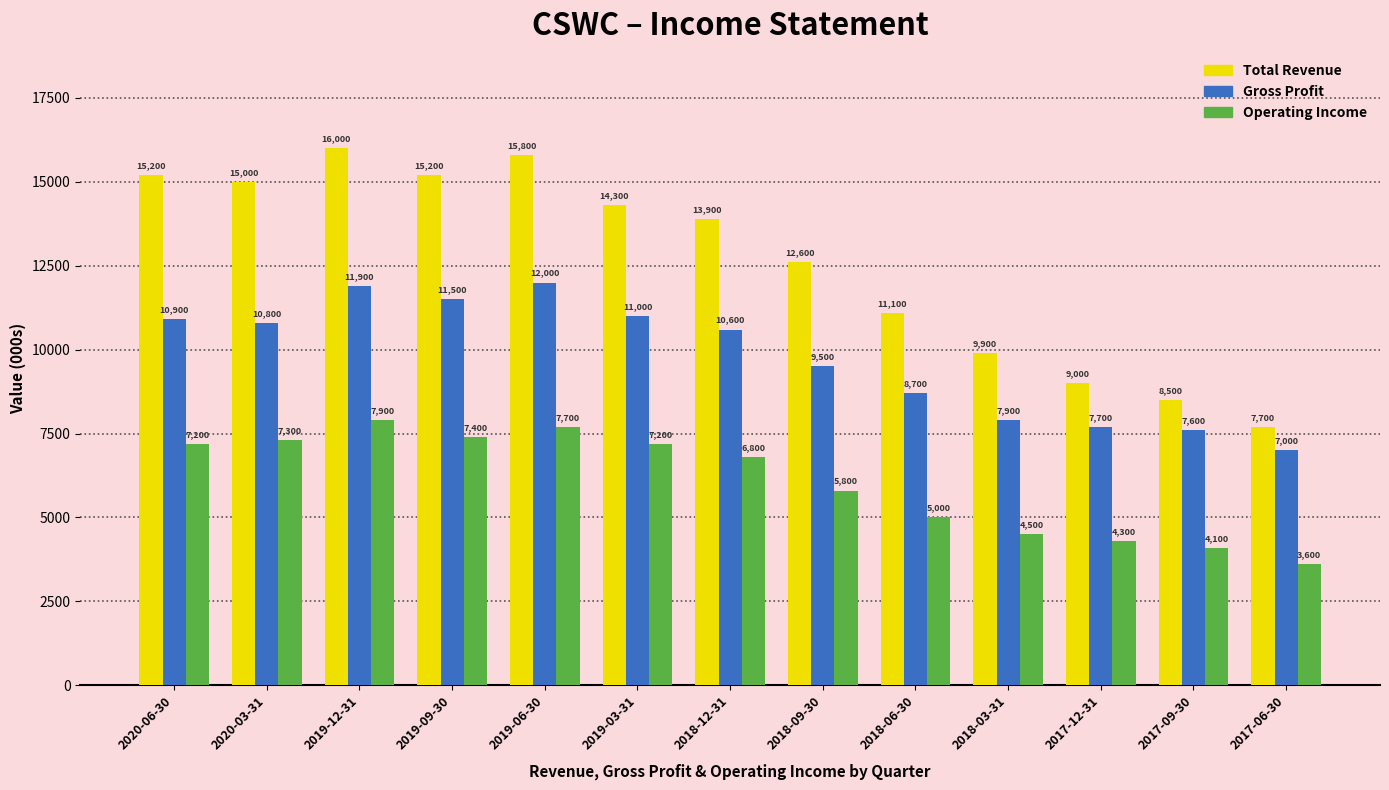

Reading left to right, list all the values displayed in this chart.

Total Revenue: 2020-06-30=15200	2020-03-31=15000	2019-12-31=16000	2019-09-30=15200	2019-06-30=15800	2019-03-31=14300	2018-12-31=13900	2018-09-30=12600	2018-06-30=11100	2018-03-31=9900	2017-12-31=9000	2017-09-30=8500	2017-06-30=7700
Gross Profit: 2020-06-30=10900	2020-03-31=10800	2019-12-31=11900	2019-09-30=11500	2019-06-30=12000	2019-03-31=11000	2018-12-31=10600	2018-09-30=9500	2018-06-30=8700	2018-03-31=7900	2017-12-31=7700	2017-09-30=7600	2017-06-30=7000
Operating Income: 2020-06-30=7200	2020-03-31=7300	2019-12-31=7900	2019-09-30=7400	2019-06-30=7700	2019-03-31=7200	2018-12-31=6800	2018-09-30=5800	2018-06-30=5000	2018-03-31=4500	2017-12-31=4300	2017-09-30=4100	2017-06-30=3600